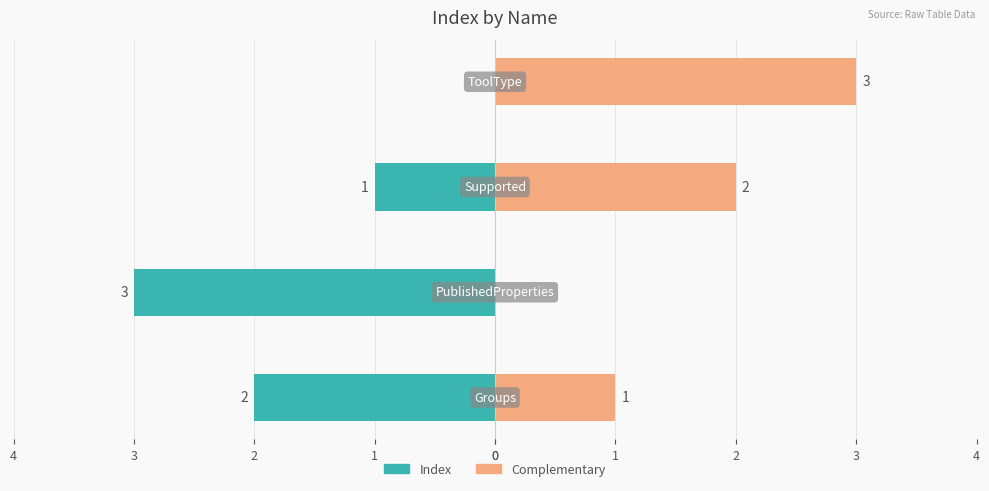

Is it true that Index equals -3 at 1?

True